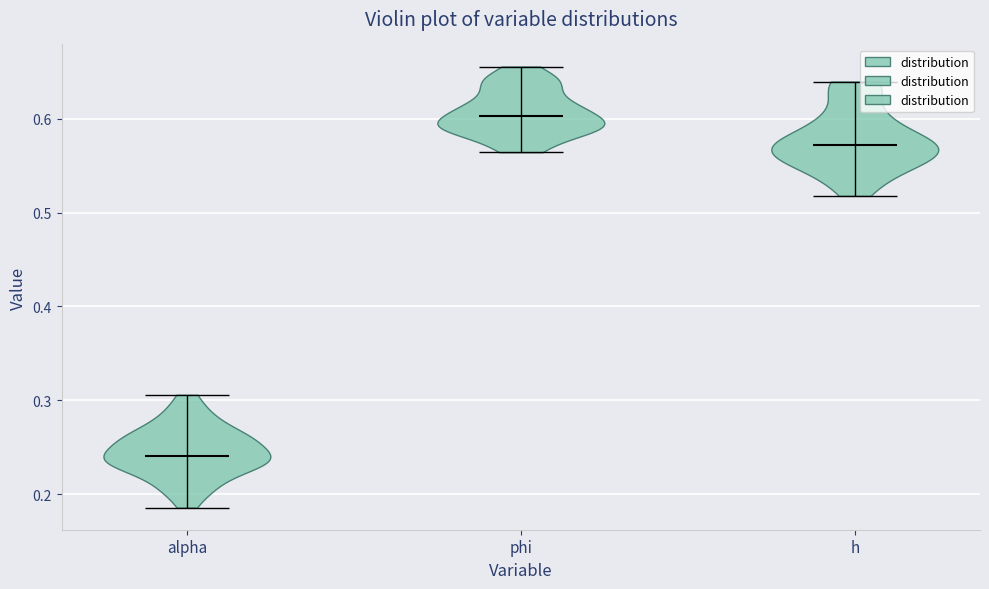

Reading left to right, read every violin against the y-axis: where its median line is, and the lowest and highest points it reaches. The values are not printed on the chart, so give them approximately, as read against the axis.

alpha: median line 0.24, lowest point 0.19, highest point 0.31
phi: median line 0.60, lowest point 0.56, highest point 0.66
h: median line 0.57, lowest point 0.52, highest point 0.64